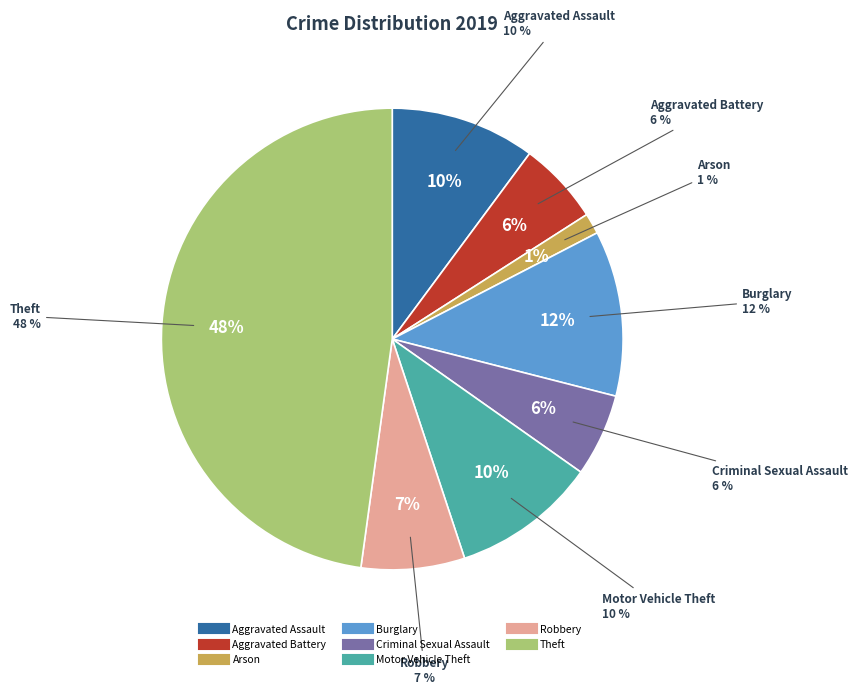

Is it true that Robbery is 7% of the pie?

True